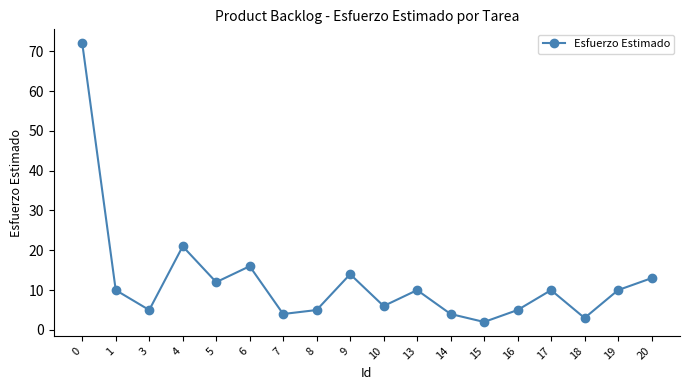

What is the value of the 3rd point from the left?

5